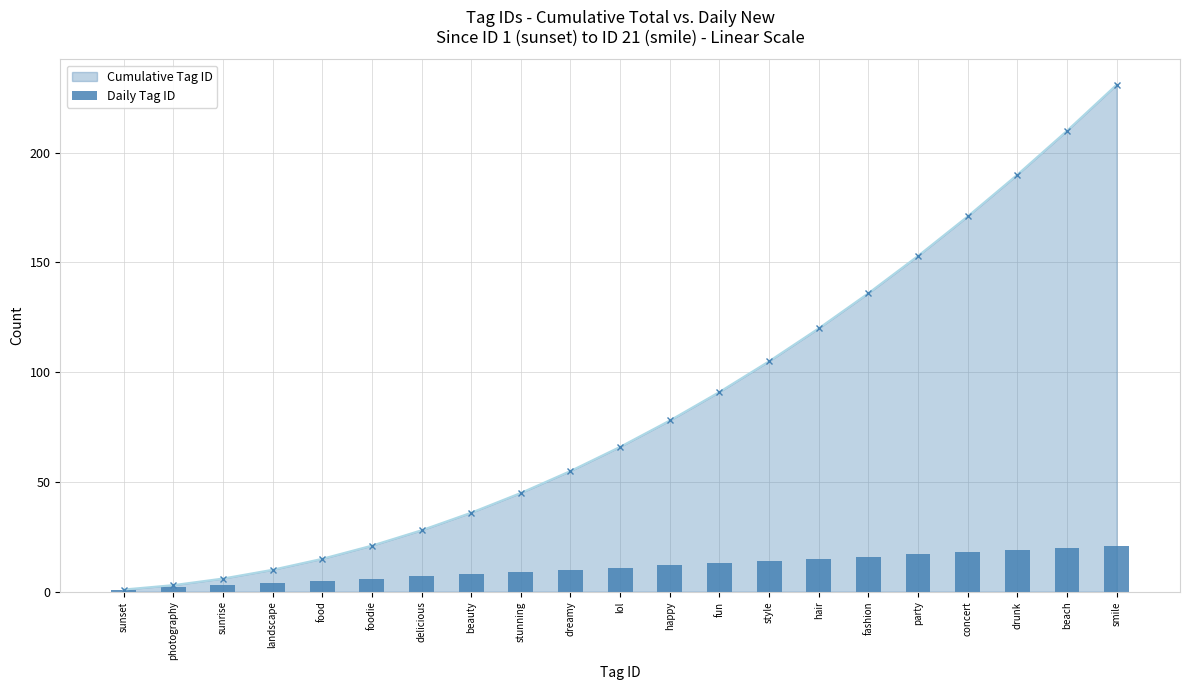

Reading right to left, list all the values displayed in this chart.

smile=21	beach=20	drunk=19	concert=18	party=17	fashion=16	hair=15	style=14	fun=13	happy=12	lol=11	dreamy=10	stunning=9	beauty=8	delicious=7	foodie=6	food=5	landscape=4	sunrise=3	photography=2	sunset=1